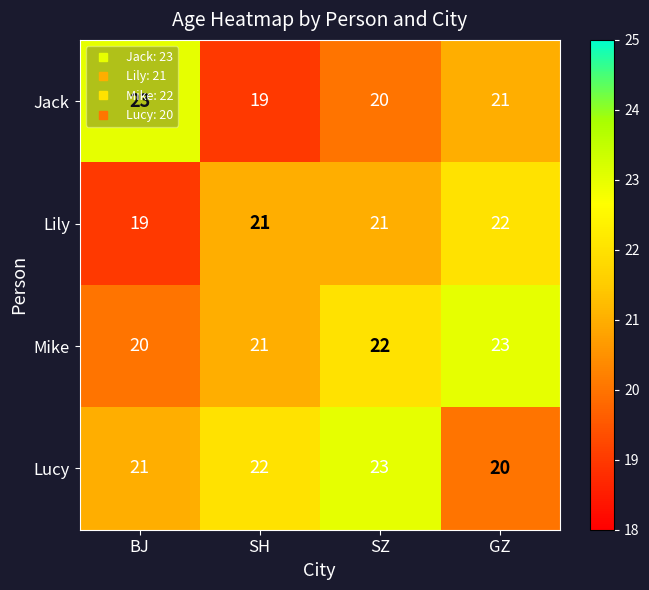

Read the Jack value at SZ.

20